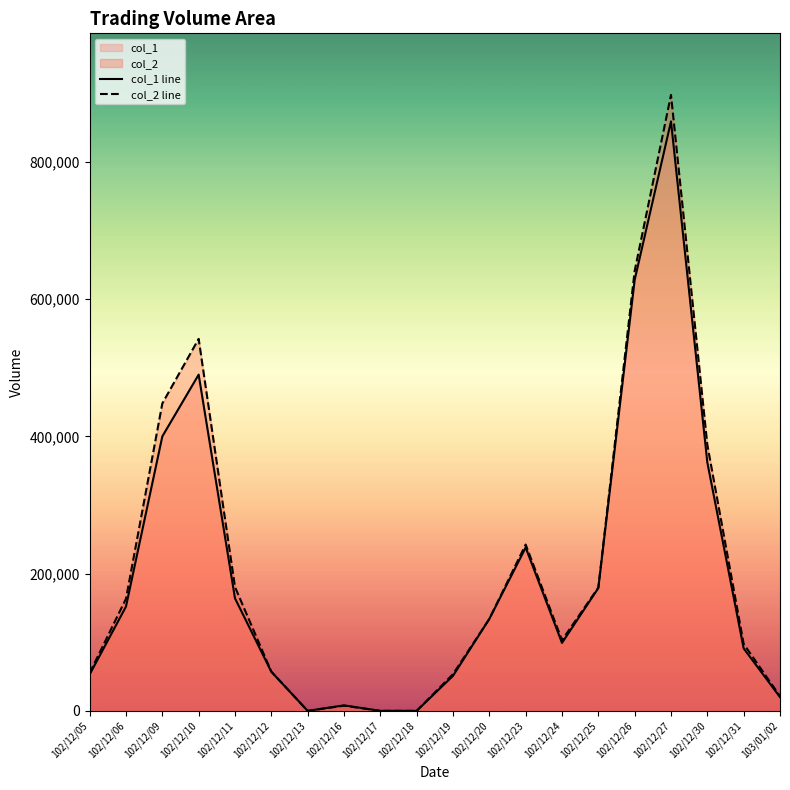

True or false: col_1 line has a value of 0 at 102/12/18.

True